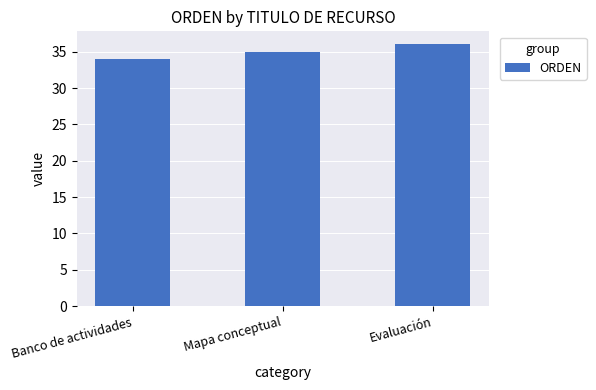

What is the difference between the maximum and second lowest values?

1